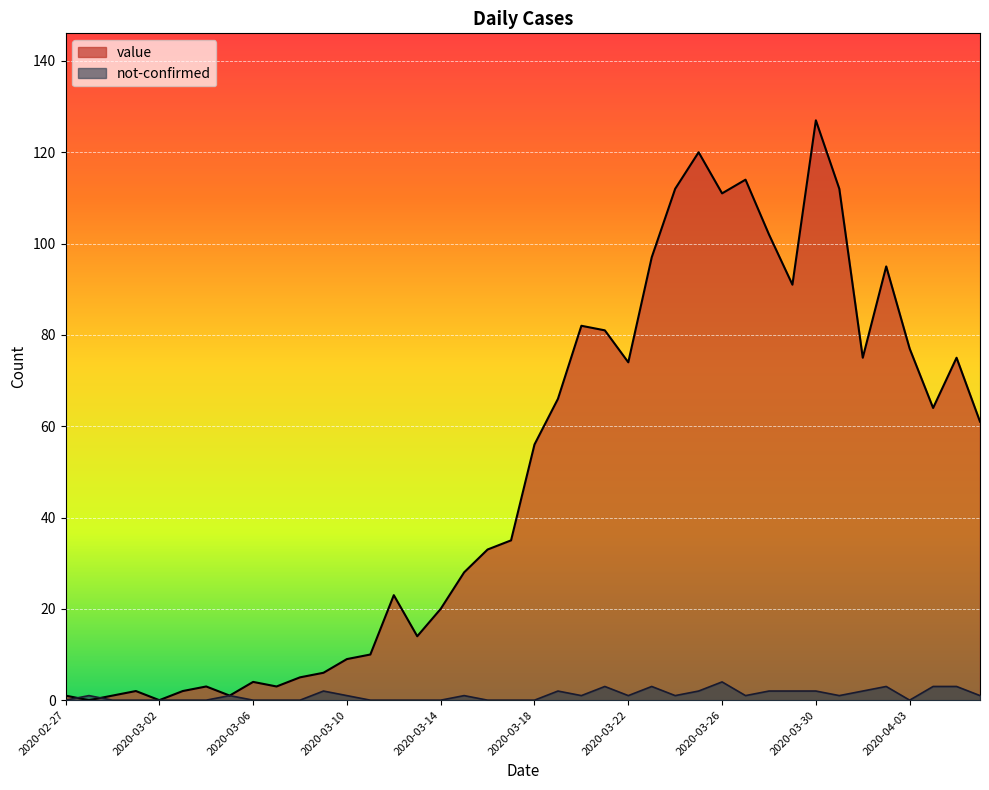

Is the value of not-confirmed at 2020-04-04 greater than the value of value at 2020-02-29?

Yes